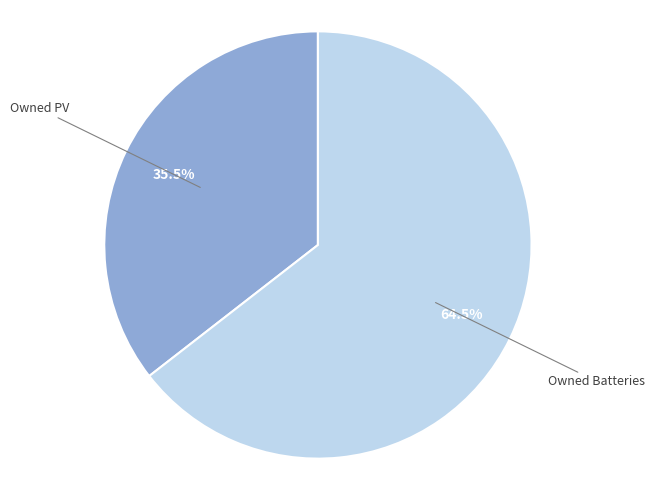

Is there any slice that represents more than half of the pie?

Yes